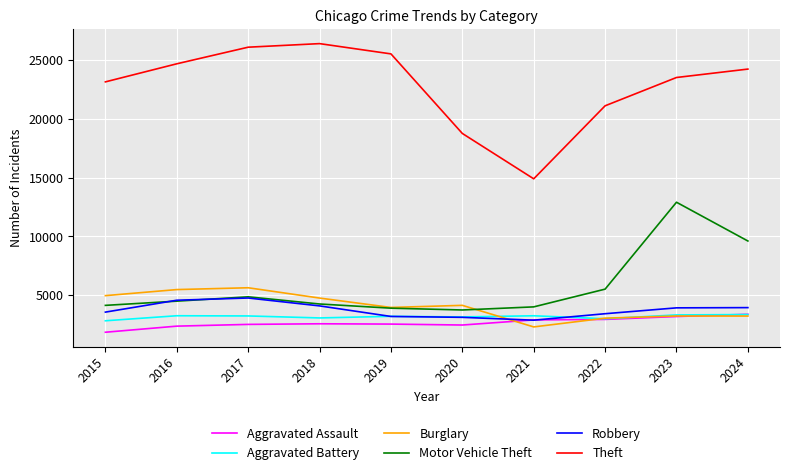

True or false: Theft has a value of 14909 at 2021.

True